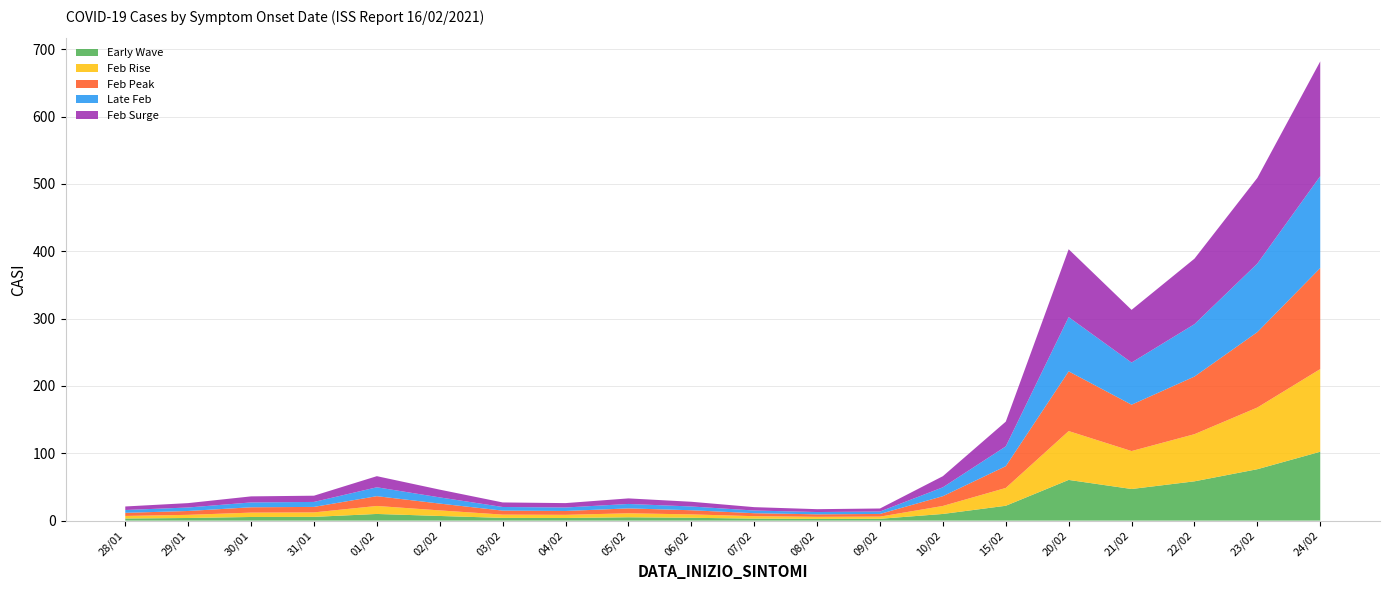

At which category is the sum across all series the highest?

24/02